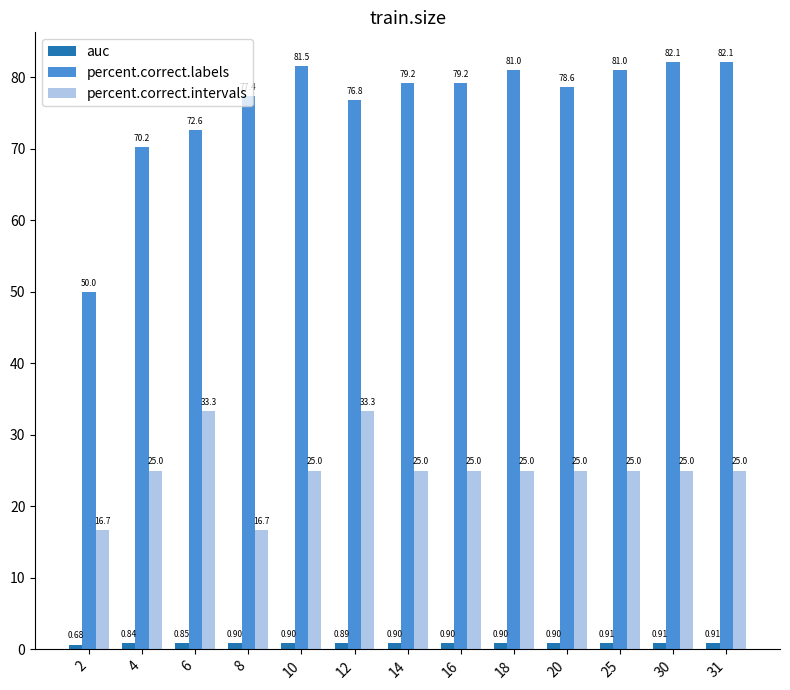

What is the difference between the maximum and minimum values in the auc series?

0.2